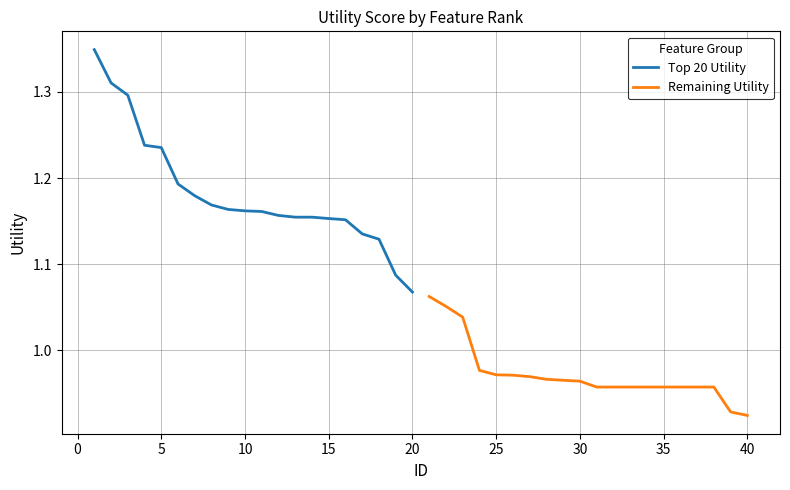

At which label is Top 20 Utility closest to 1?

20